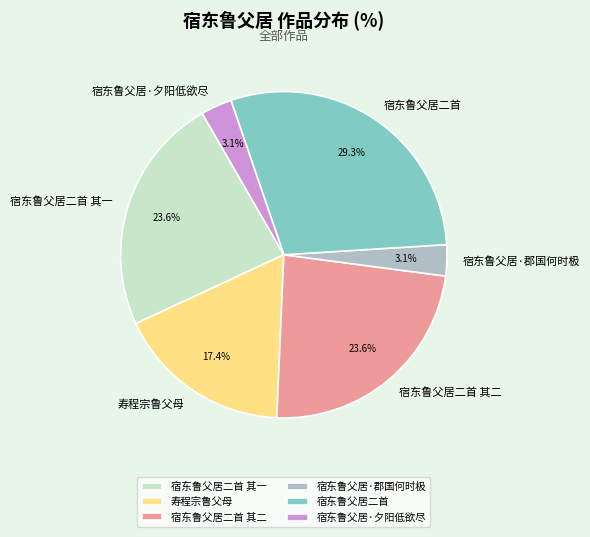

How much of the chart is everything except 宿东鲁父居·郡国何时极?

96.9%